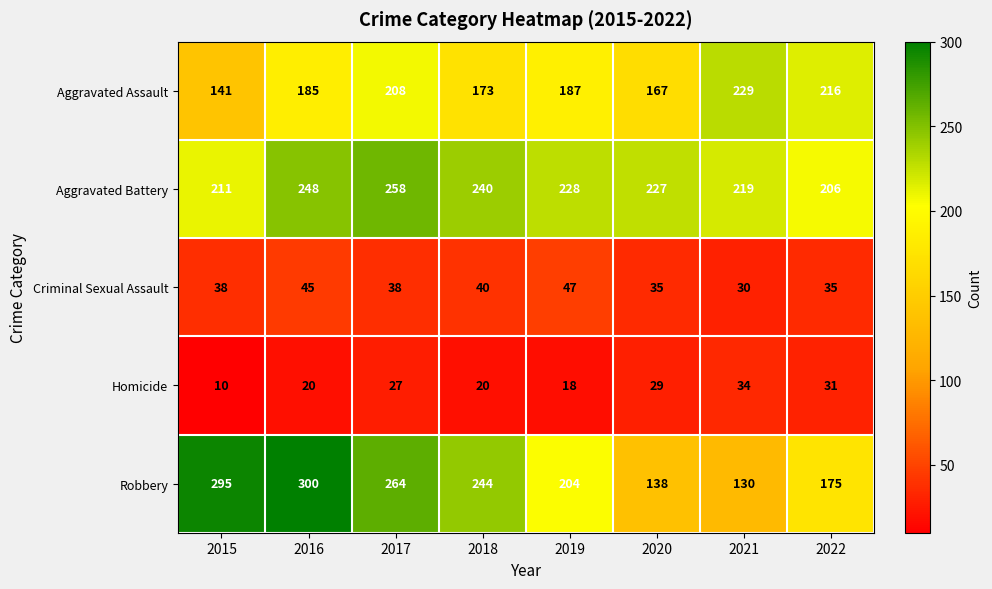

What is the sum of all Homicide values?

189